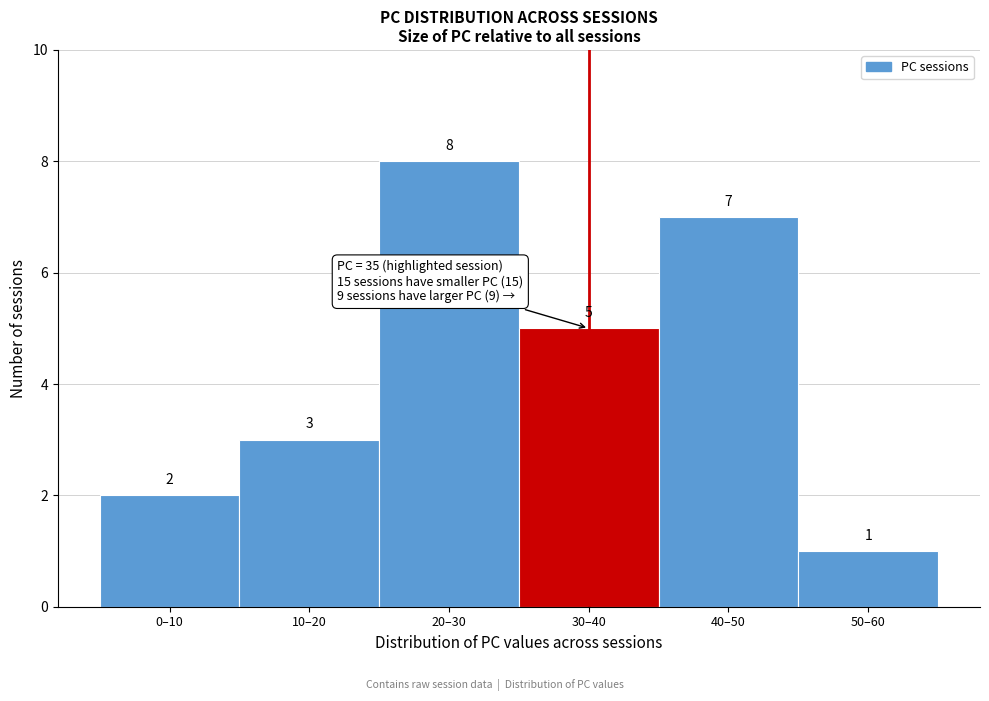

Reading right to left, what are all the values shown in this chart?

1	7	5	8	3	2